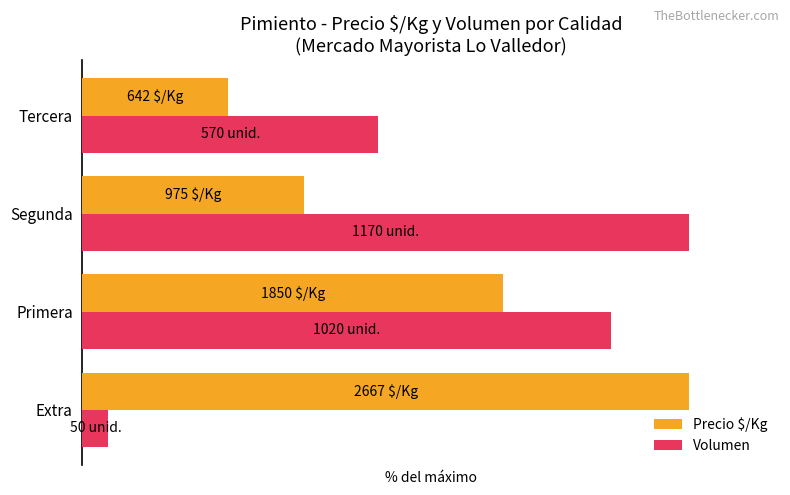

What are all the series names shown in the legend?

Precio $/Kg, Volumen